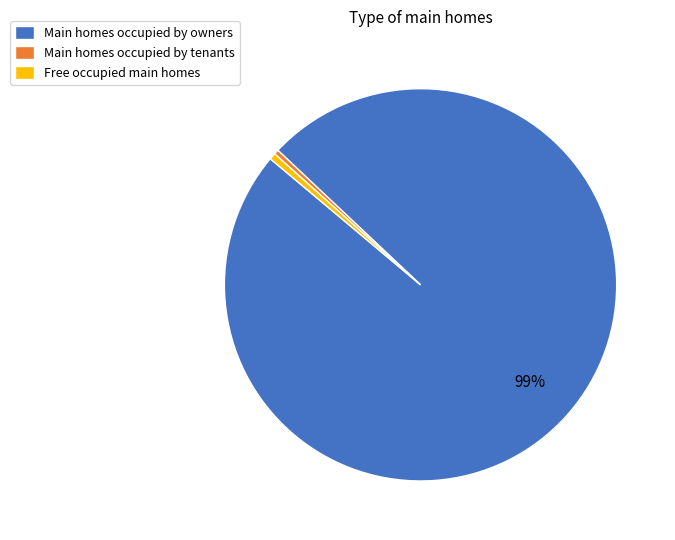

To the nearest percent, what percentage of the pie is Main homes occupied by owners?

99%